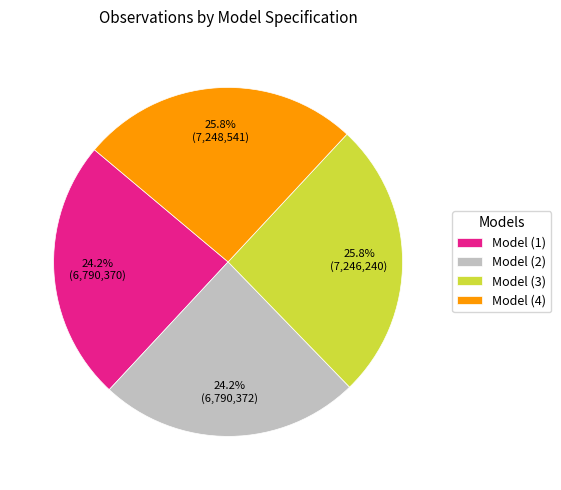

Does any single category account for the majority?

No